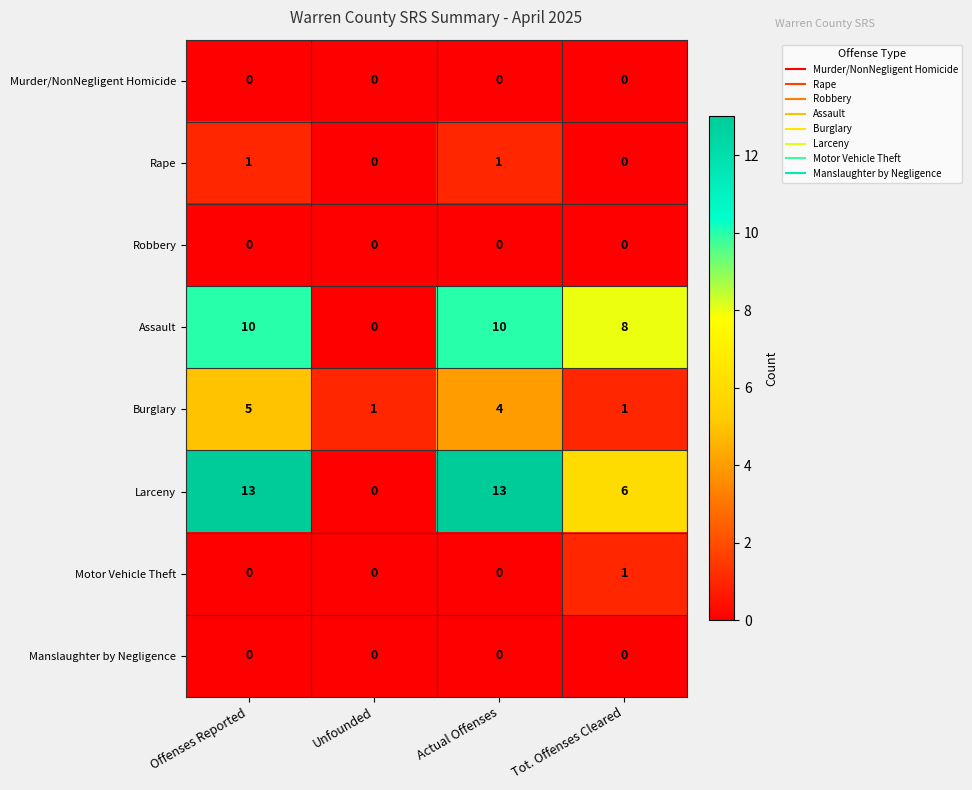

Is it true that Motor Vehicle Theft equals 2 at Tot. Offenses Cleared?

False